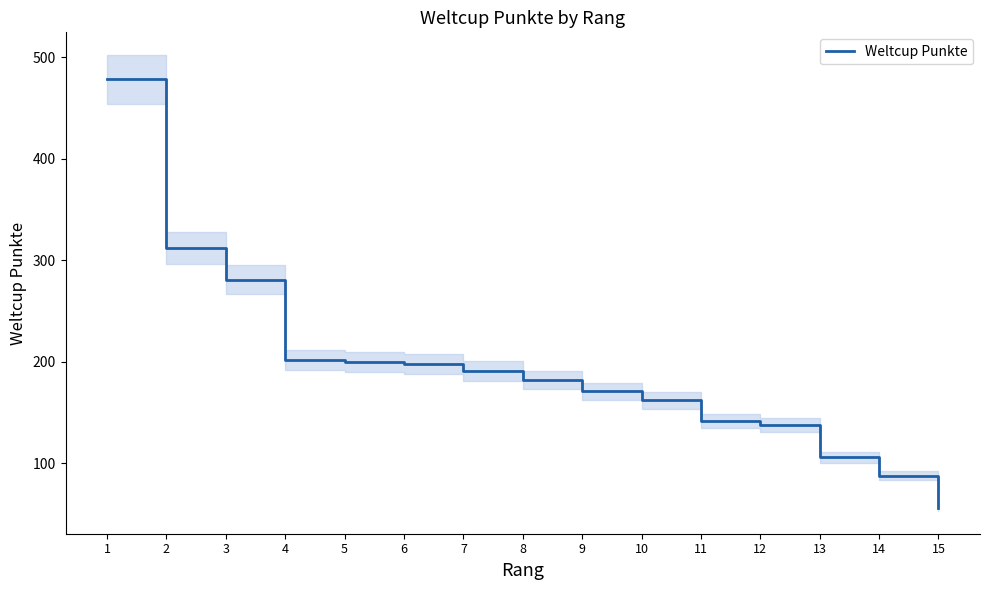

What is the difference between the maximum and minimum values?

422